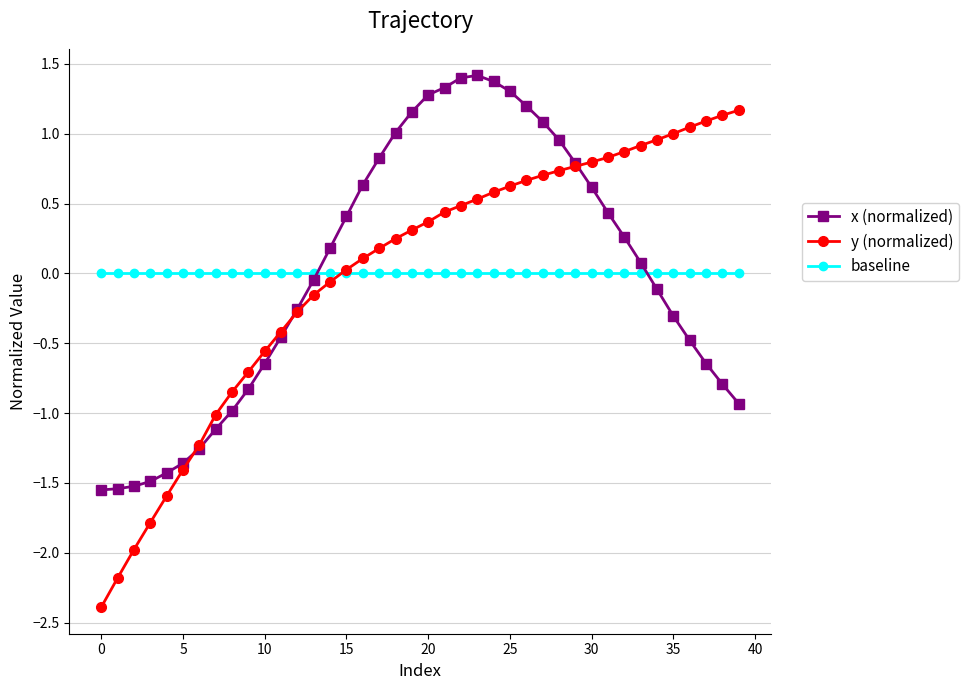

True or false: baseline and x (normalized) cross at least once.

True